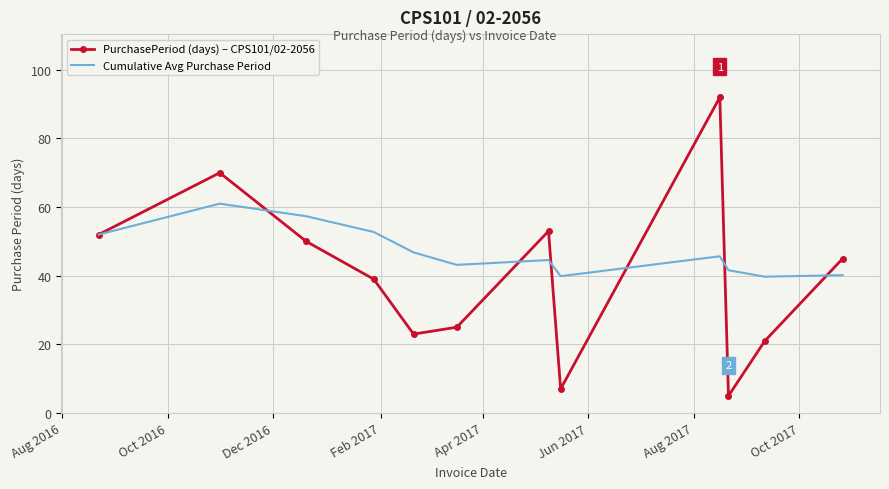

Which series has the largest total across all categories?

Cumulative Avg Purchase Period